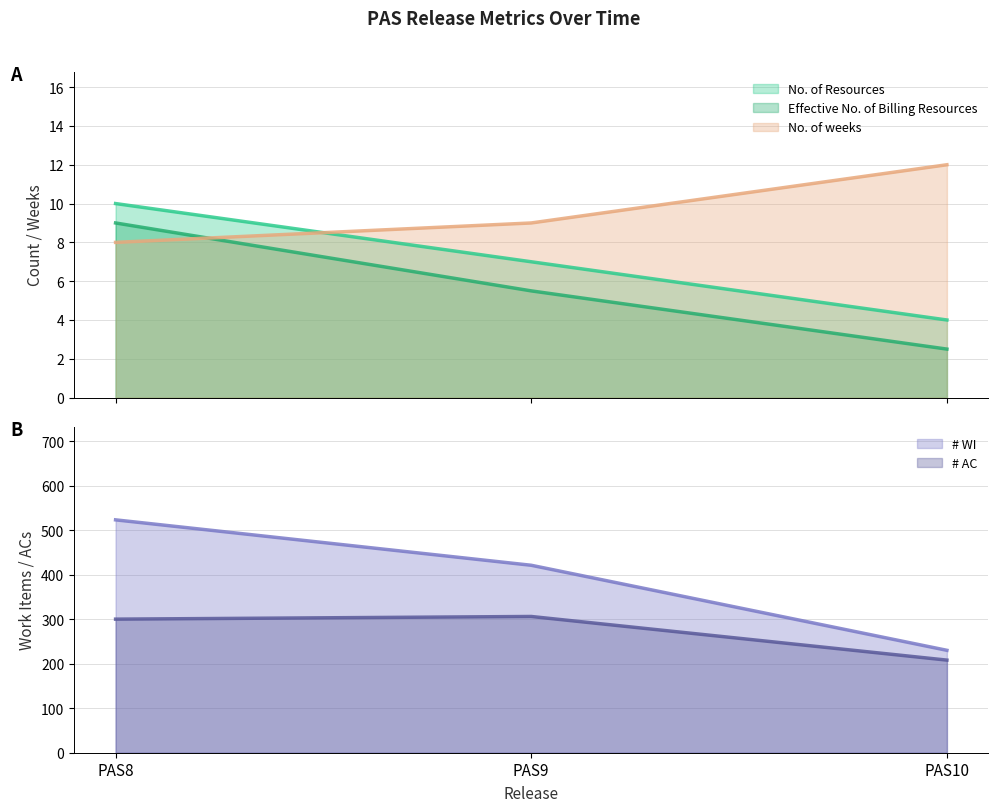

Which series has the largest range (max minus min)?

# WI